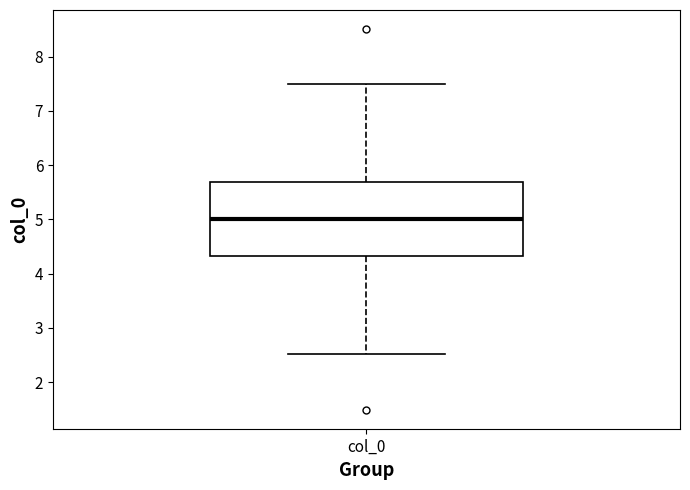

Where does the upper whisker of the box for col_0 end on the y-axis? The values are not printed on the chart, so give them approximately, as read against the axis.

7.5